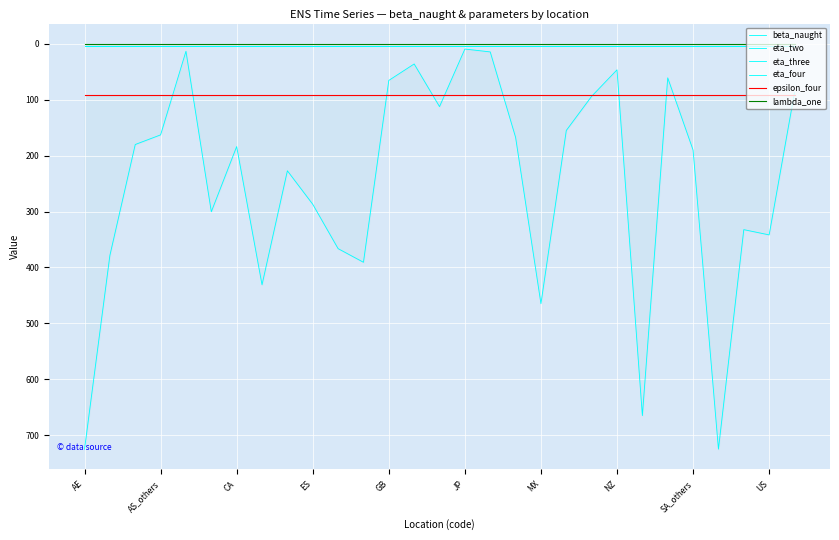

Is the value of eta_three at JP greater than the value of eta_two at 14?

No